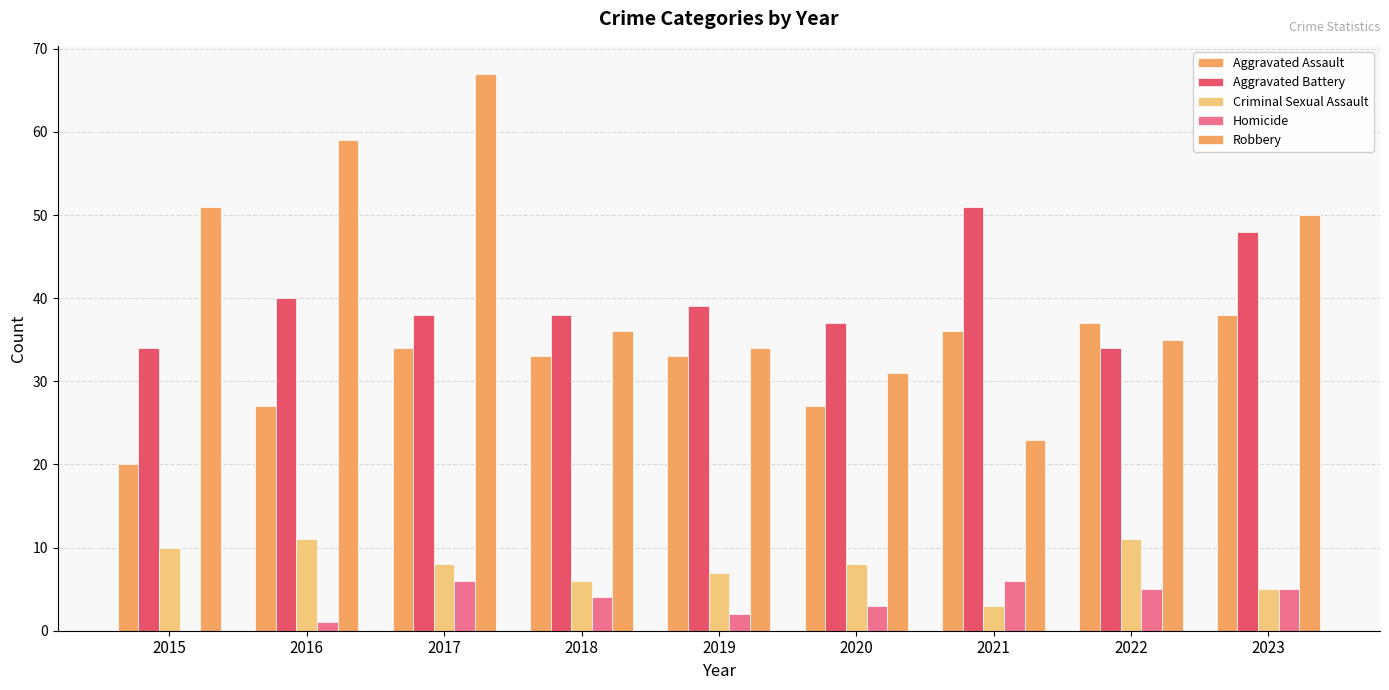

The value of Homicide at 2019 is 2. True or false?

True